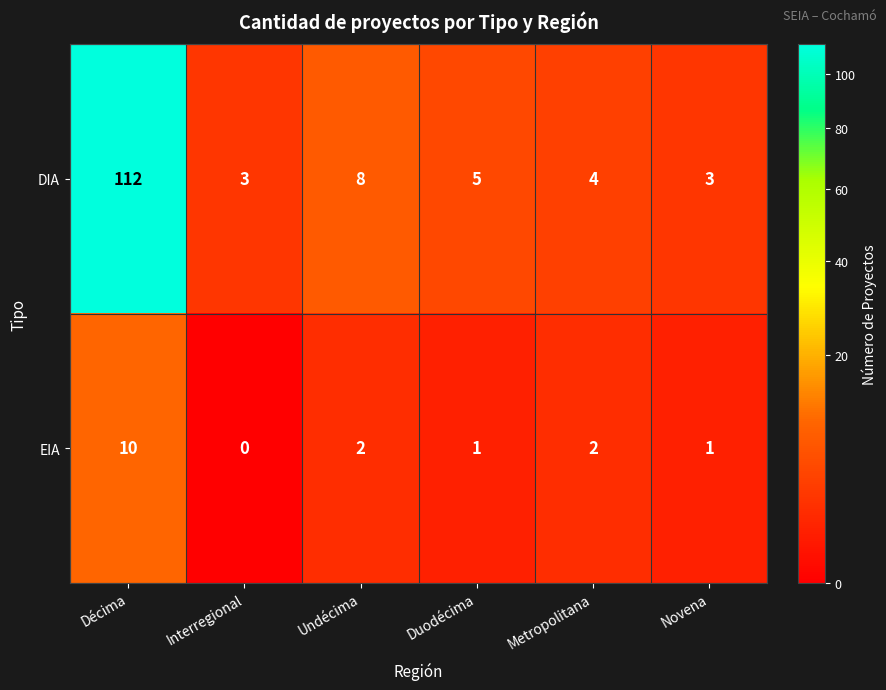

What is the difference between the DIA values at Décima and Metropolitana?

108